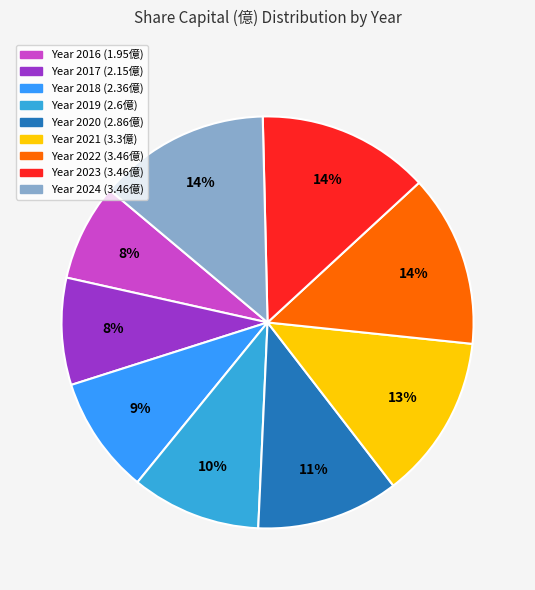

Count the number of slices in the pie.

9